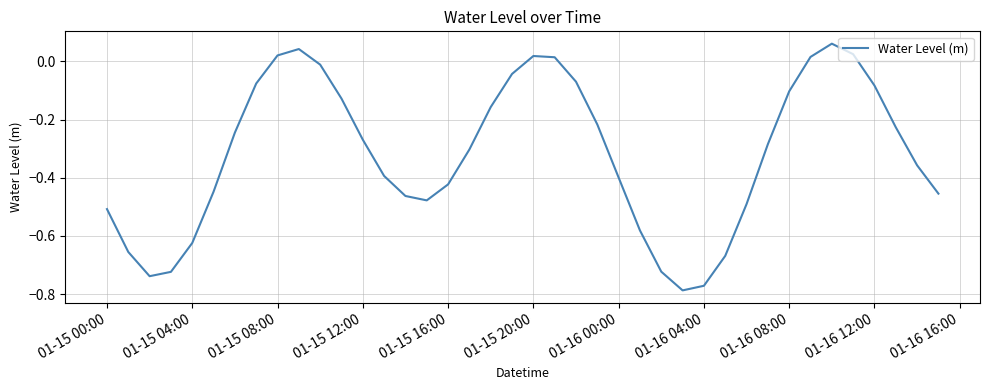

Count the number of categories in the chart.

40